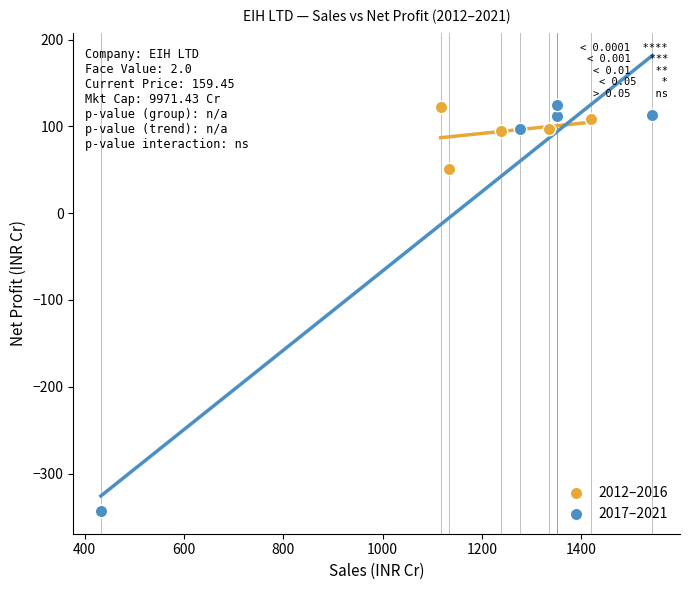

Which series reaches the minimum Y coordinate?

2017–2021